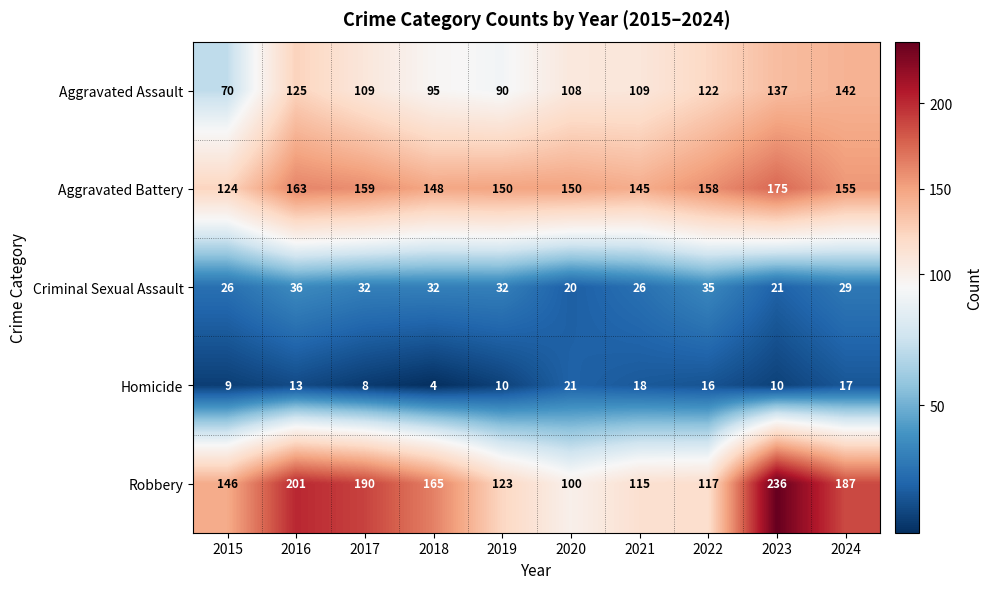

How many series are shown in this chart?

5